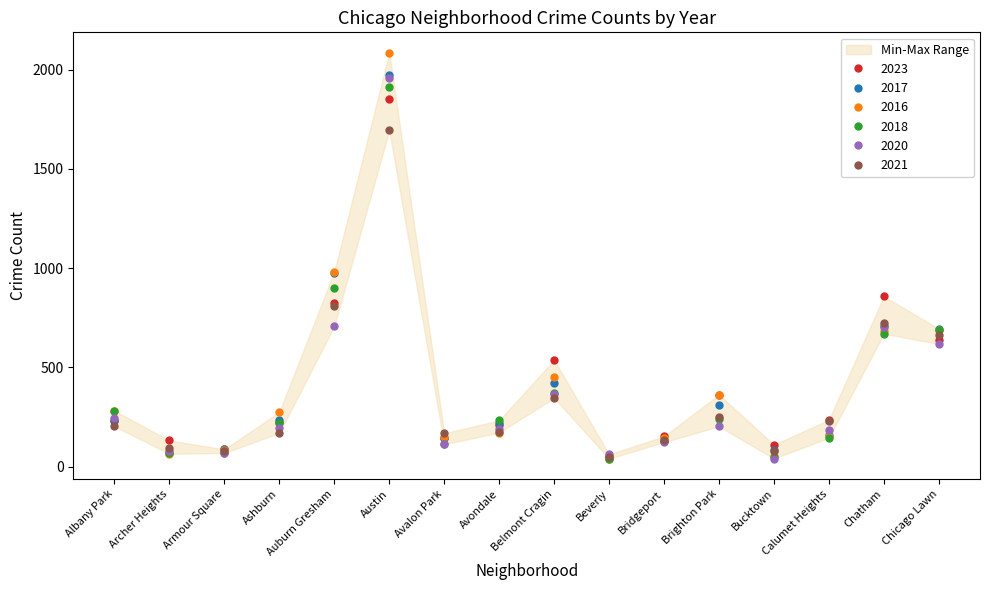

Where is the first local minimum for 2021?

Armour Square